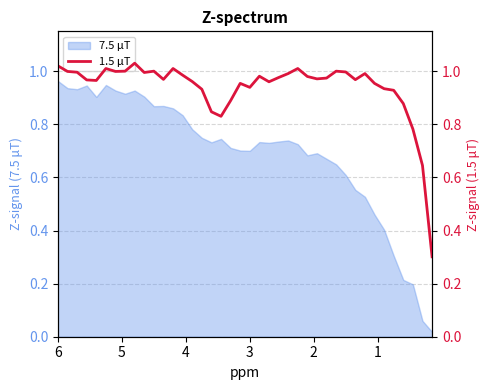

What is the sum of all values?

37.5